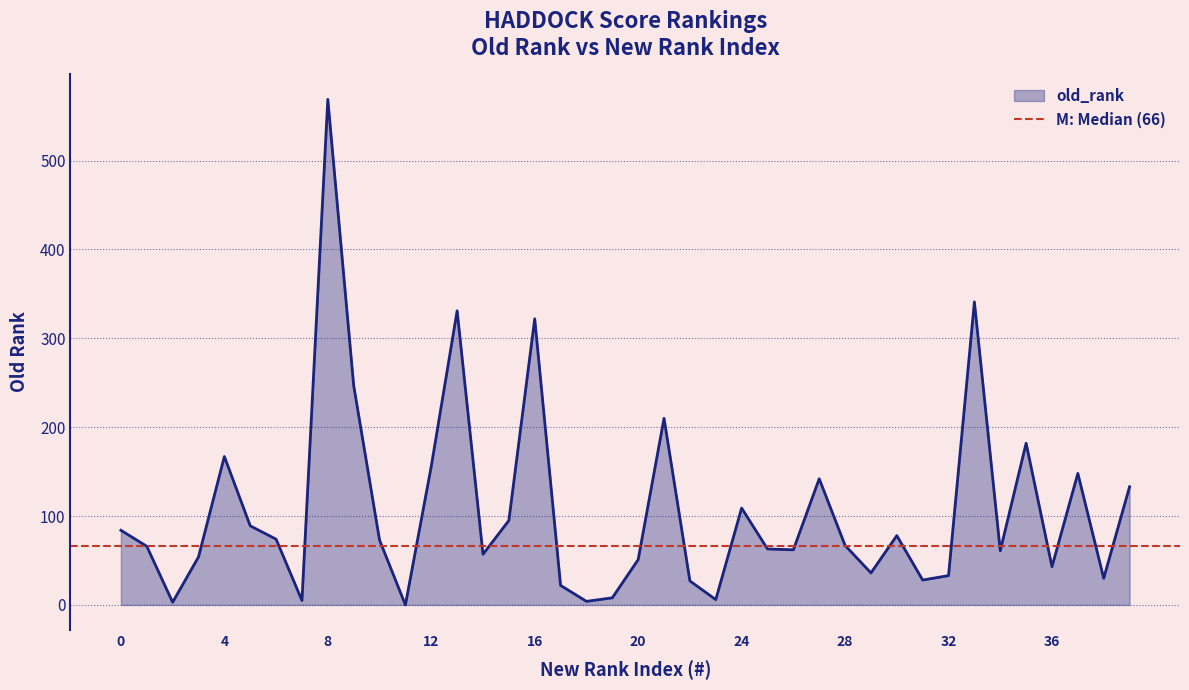

Rank the categories by value from highest to lowest.

8, 33, 13, 16, 9, 21, 35, 4, 12, 37, 27, 39, 24, 15, 5, 0, 30, 6, 10, 28, 1, 25, 26, 34, 14, 3, 20, 36, 29, 32, 38, 31, 22, 17, 19, 23, 7, 18, 2, 11